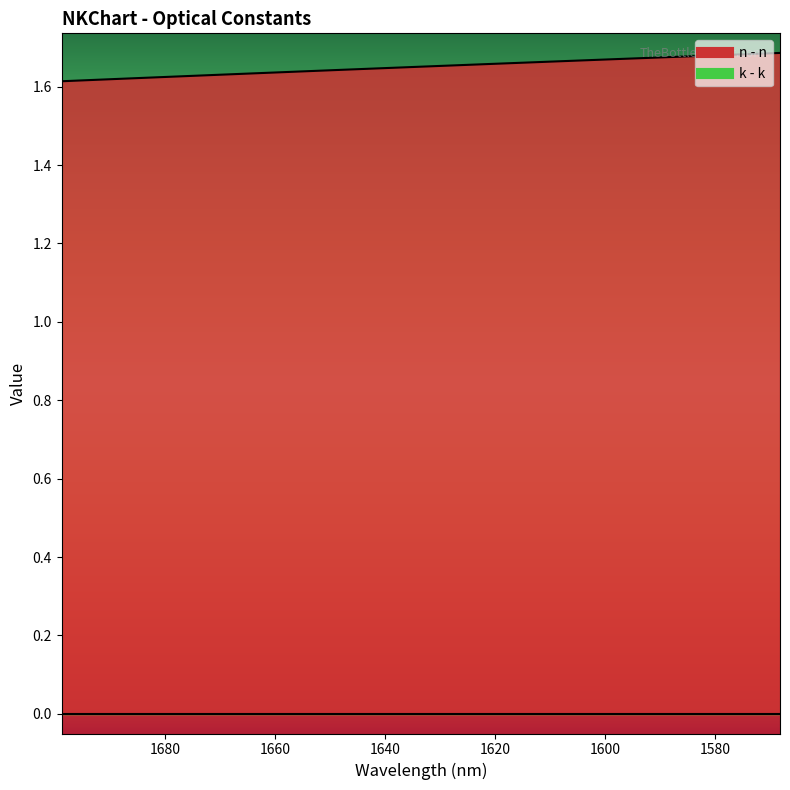

Is it true that the value at 20 is 0.7?

False